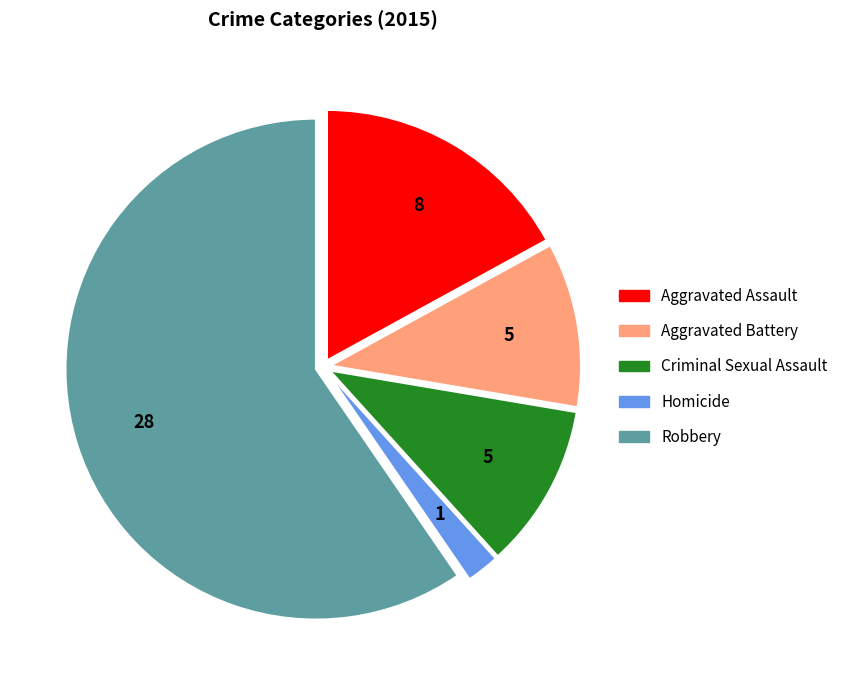

Do Criminal Sexual Assault and Aggravated Battery together represent more than half of the pie?

No